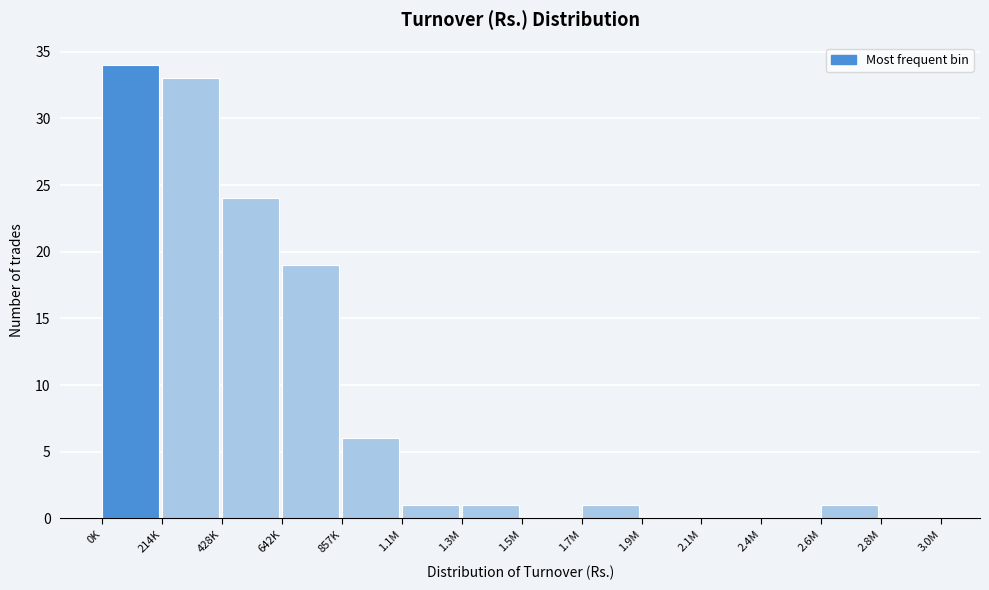

Reading left to right, list all the values displayed in this chart.

0K=34	214K=33	428K=24	642K=19	857K=6	1.1M=1	1.3M=1	1.5M=0	1.7M=1	1.9M=0	2.1M=0	2.4M=0	2.6M=1	2.8M=0